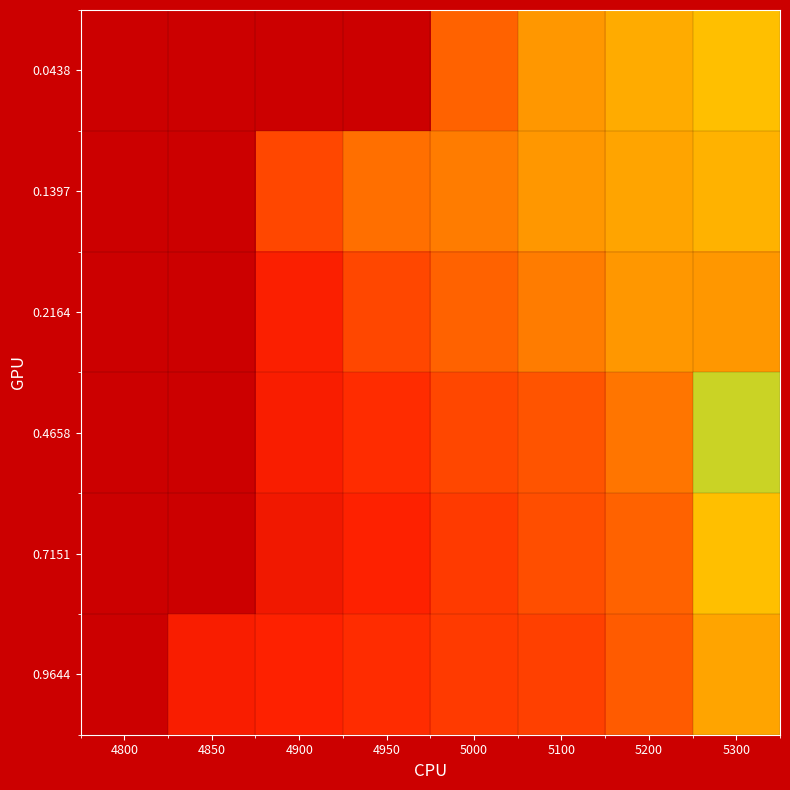

What is the total value across all series at 4800?

6.0